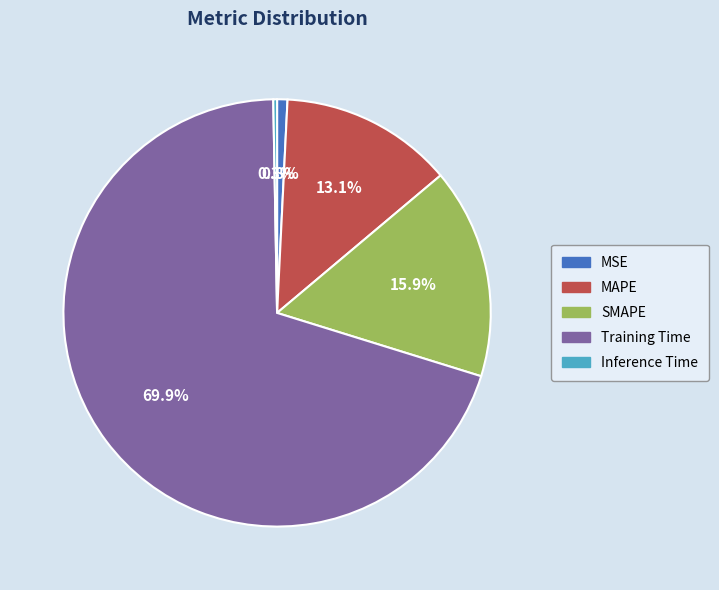

To the nearest percent, what percentage of the pie is MSE?

1%